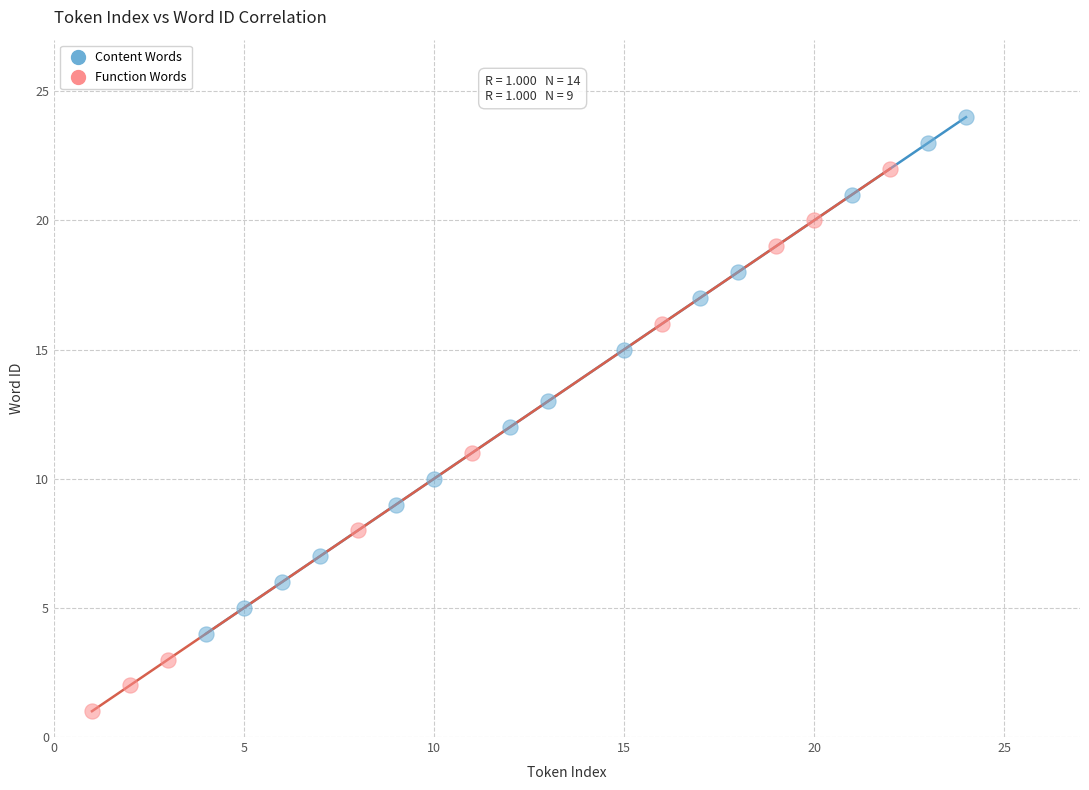

Which series has the largest Y range (max minus min)?

Function Words